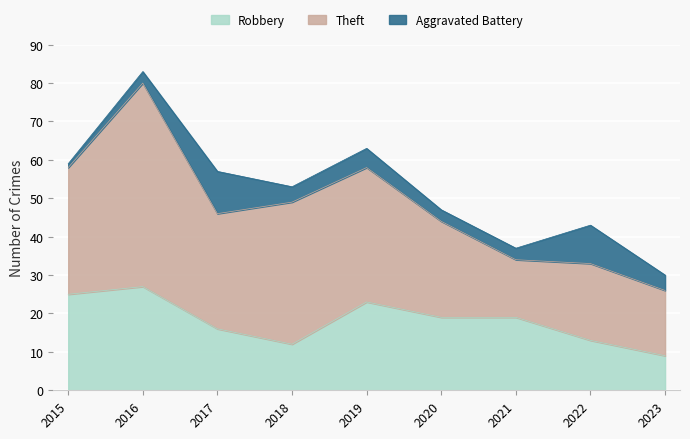

What is the spread (max minus min) of values at 2020?

22